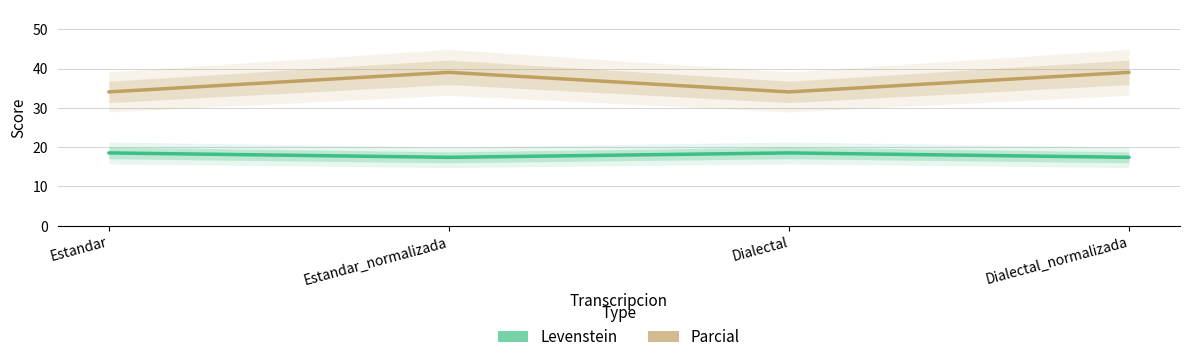

At which category is the sum across all series the highest?

Estandar_normalizada